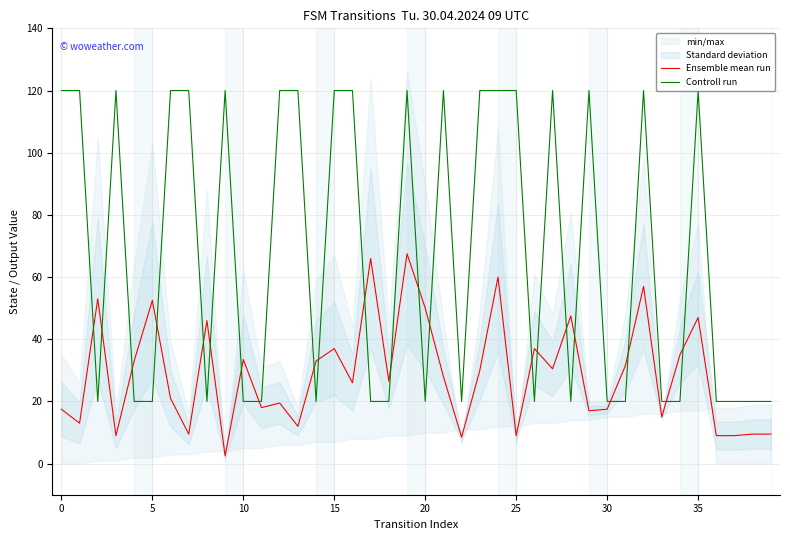

Which series ends up on top after the final intersection of Controll run and Ensemble mean run?

Controll run